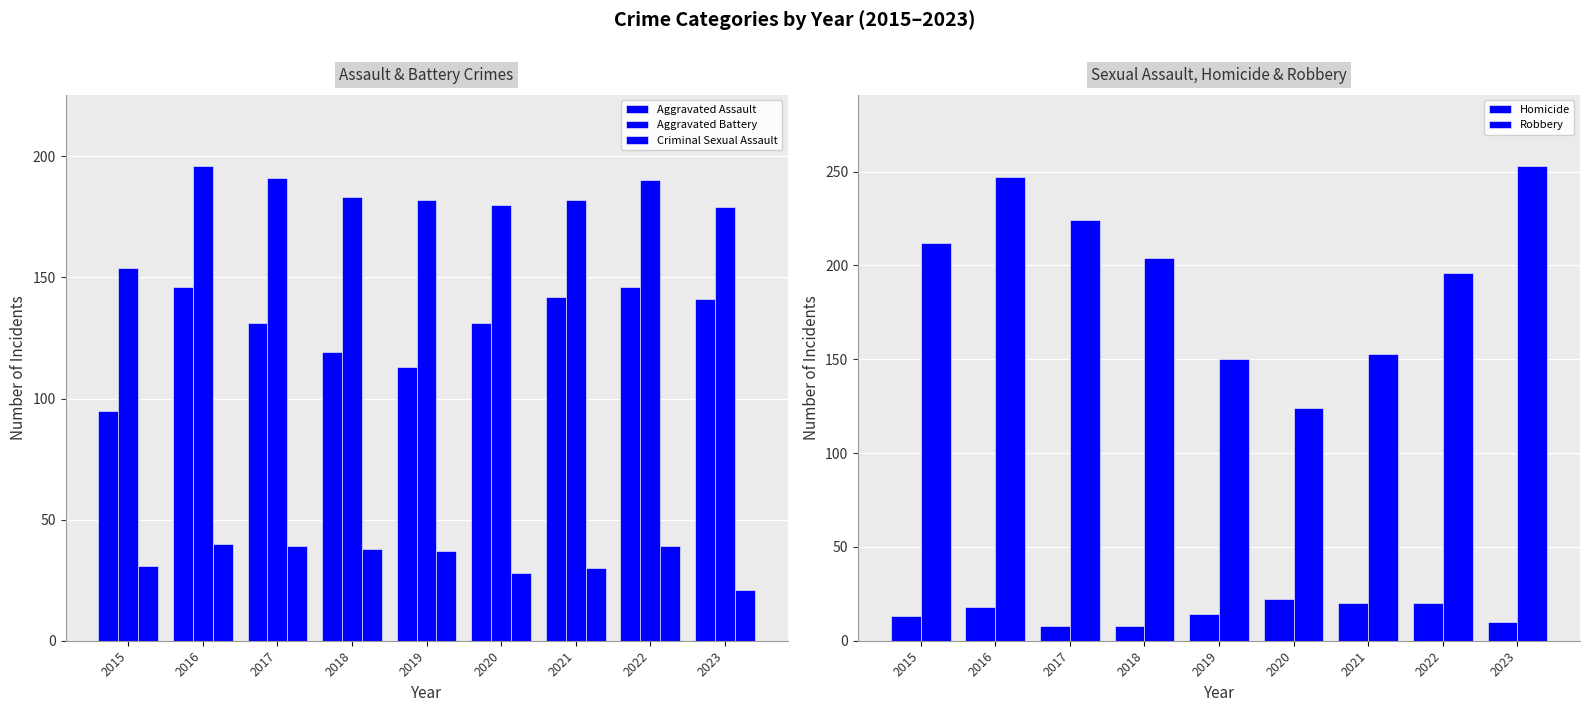

Is it true that Criminal Sexual Assault equals 14 at 2019?

False